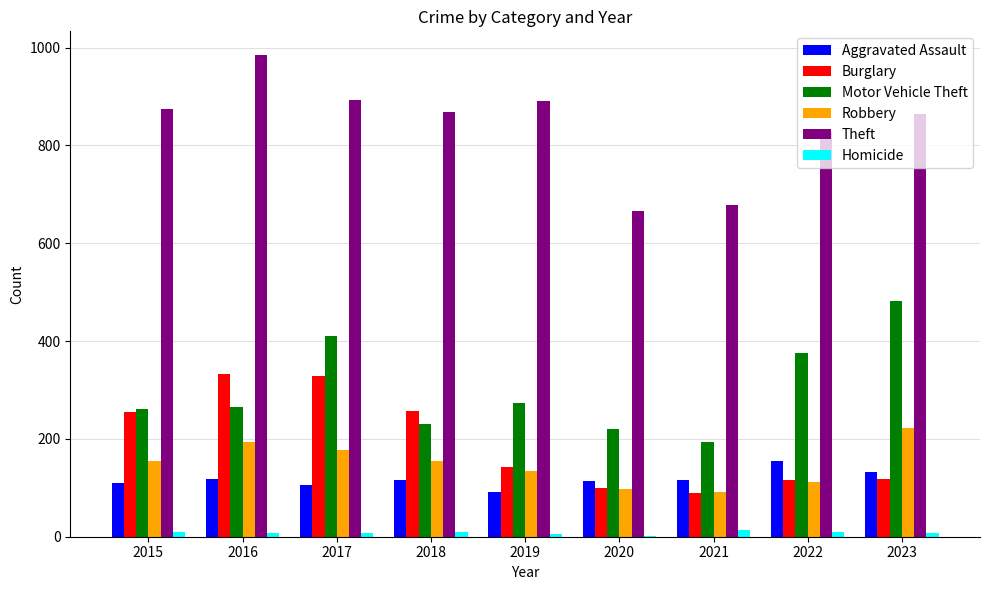

What is the sum of the Robbery values at 2020 and 2017?

275